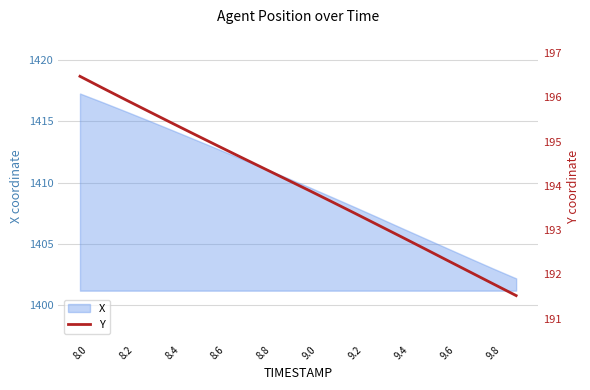

Which category has the highest value in the X series?

8.0